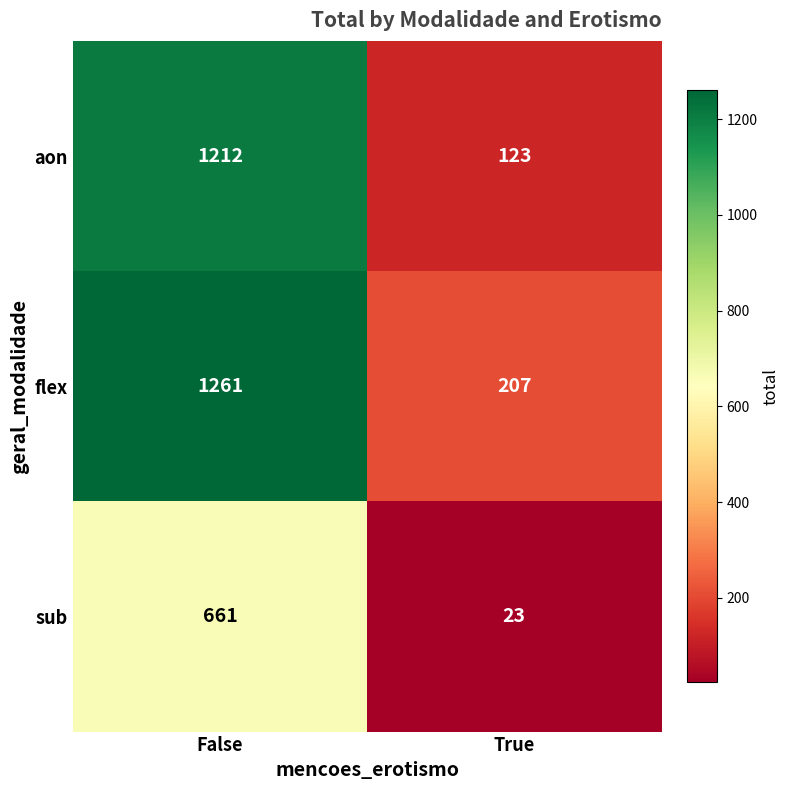

Which series has the largest range (max minus min)?

aon